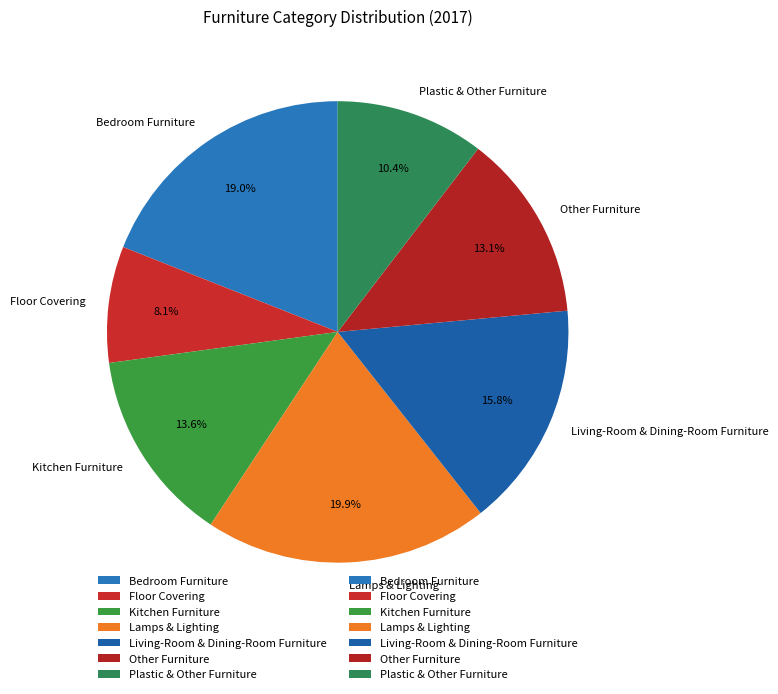

What percentage is NOT represented by Bedroom Furniture?

81.0%